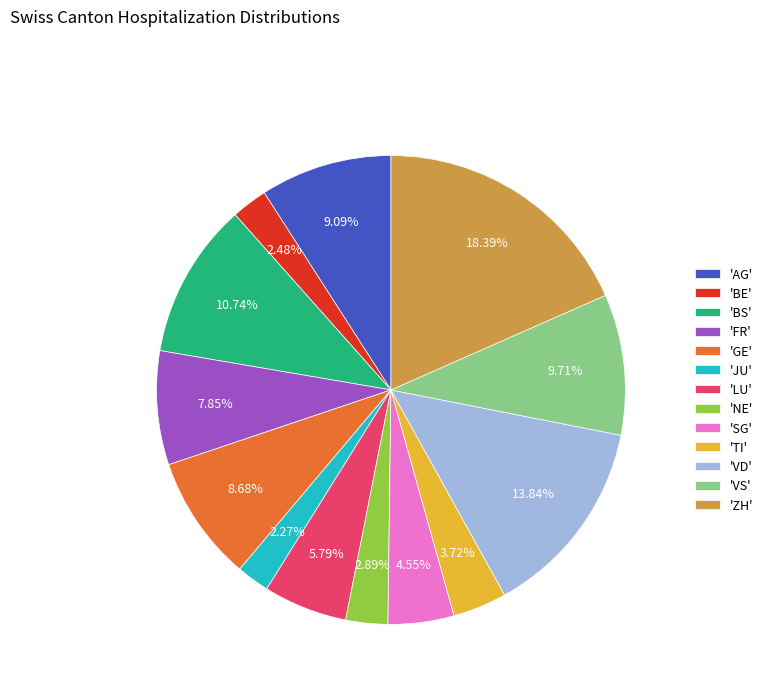

To the nearest percent, what is the average slice percentage?

8%